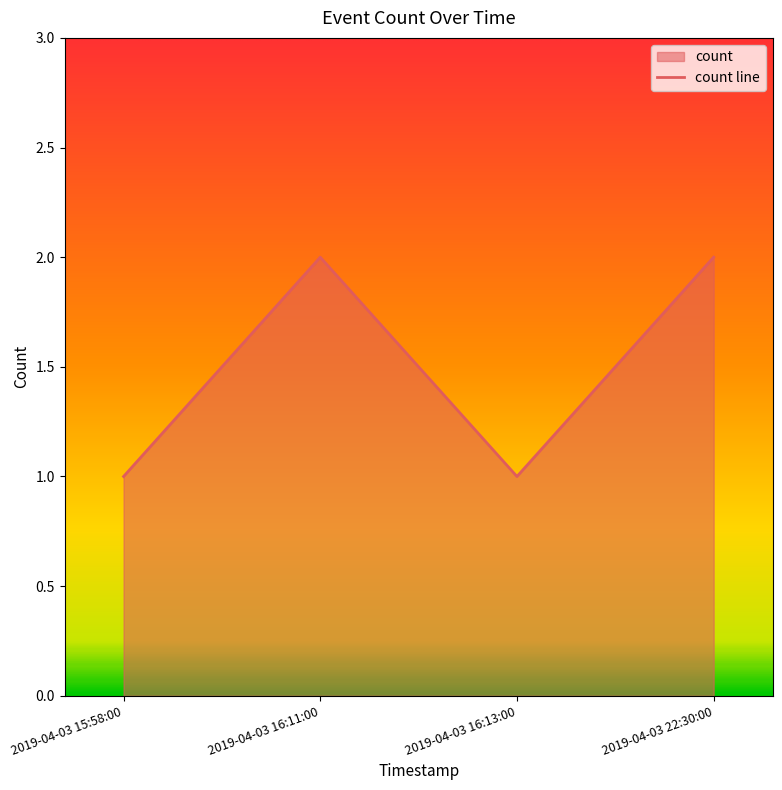

What is the smallest value displayed?

1